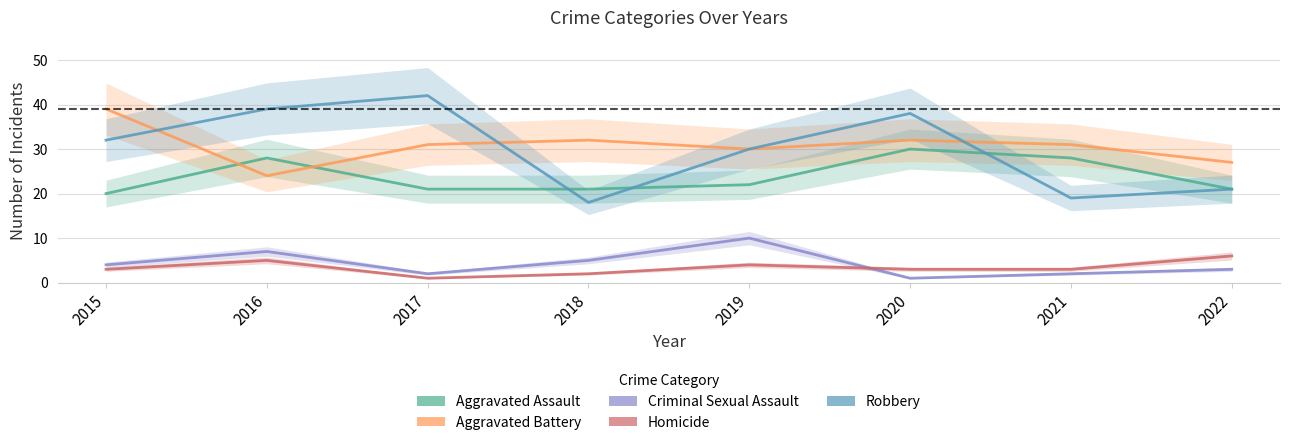

At 2022, list the series in order from largest to smallest.

Aggravated Battery, Aggravated Assault, Robbery, Homicide, Criminal Sexual Assault